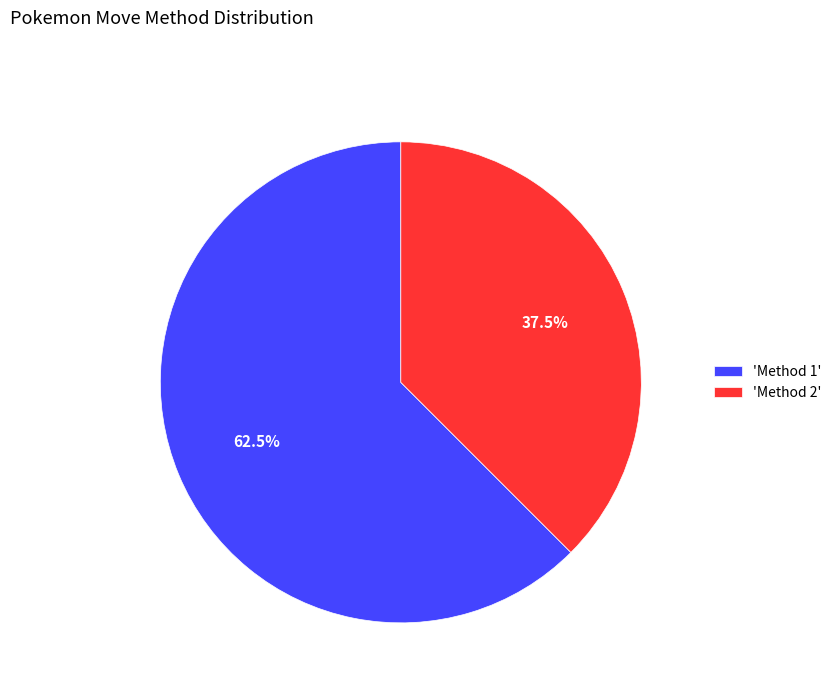

Do 'Method 1' and 'Method 2' together represent more than half of the pie?

Yes